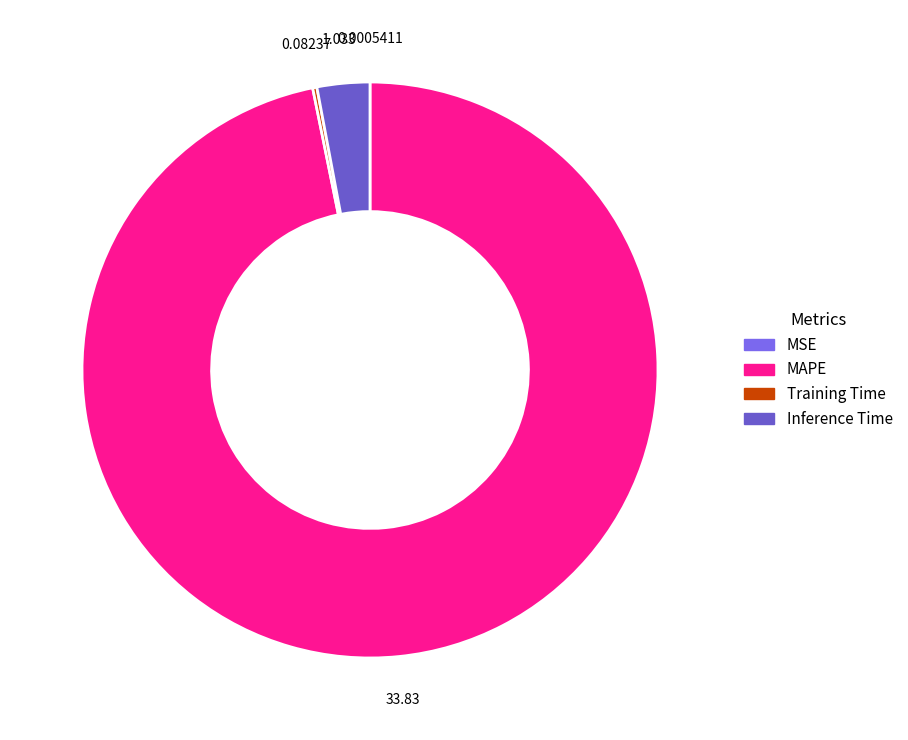

To the nearest percent, what percentage of the pie is Inference Time?

3%